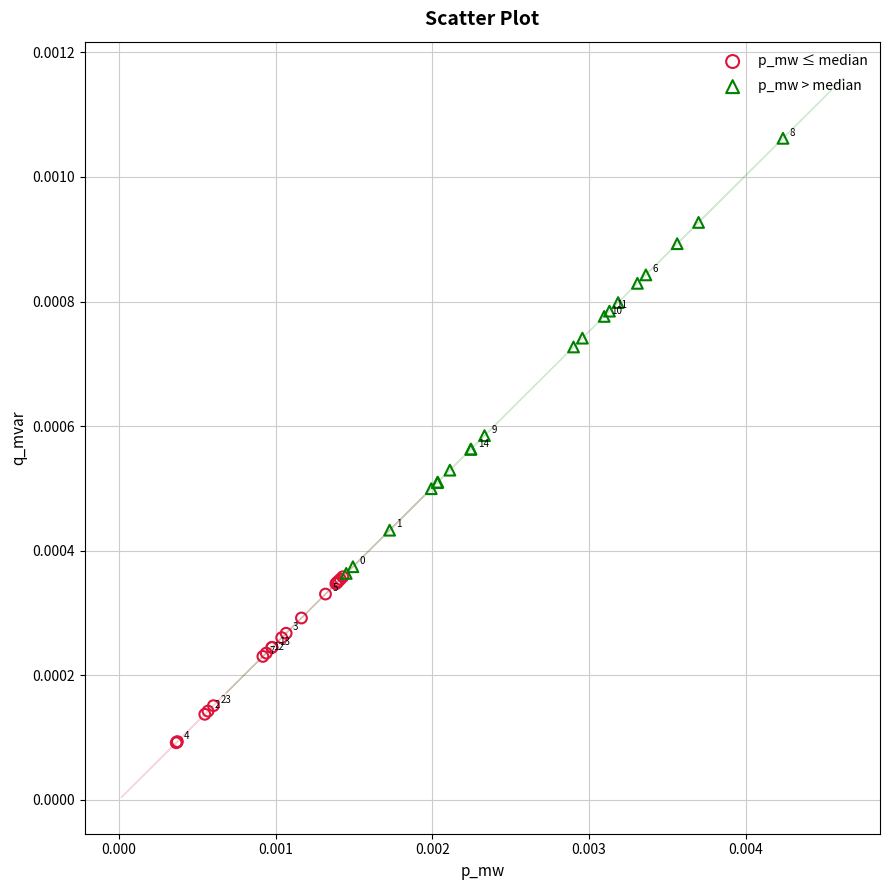

Which series contains the highest Y value?

p_mw > median